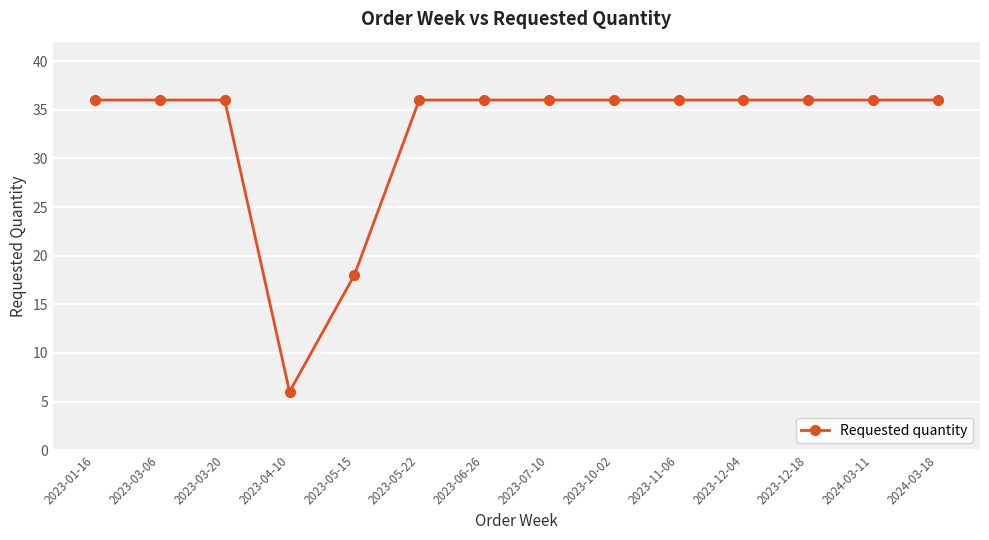

Does the chart have visible grid lines?

Yes